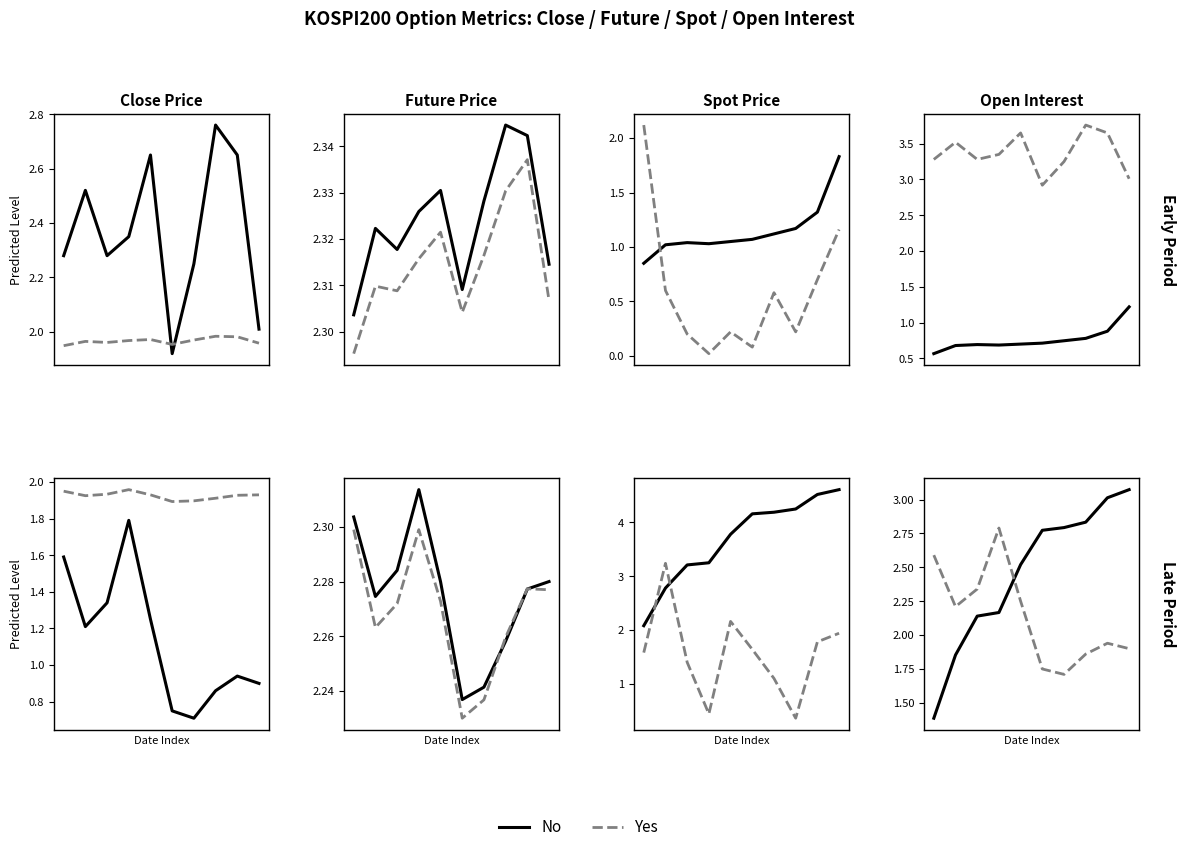

How many intersections are there between No and Yes?

1